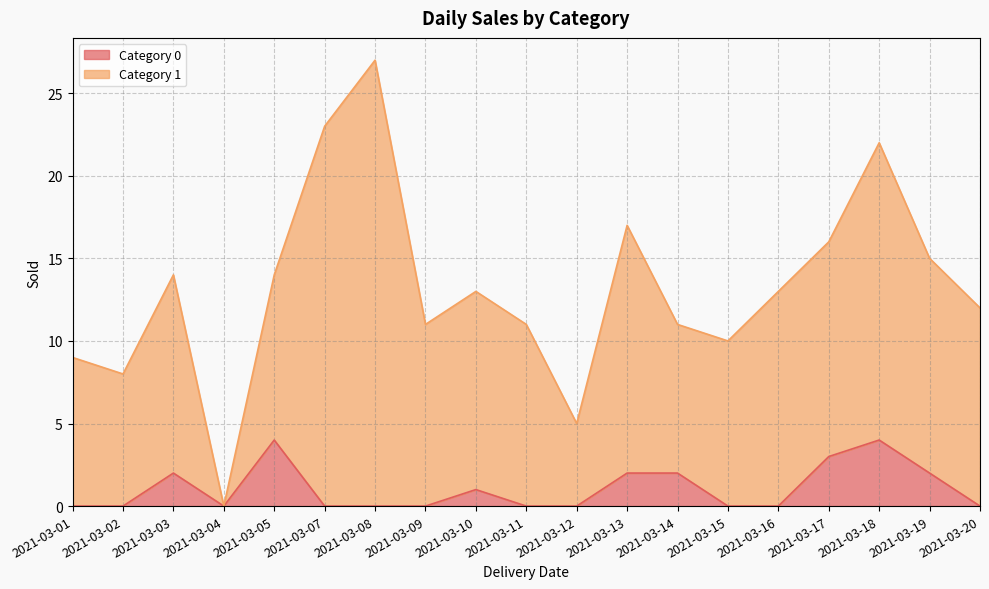

What is the average value?

1